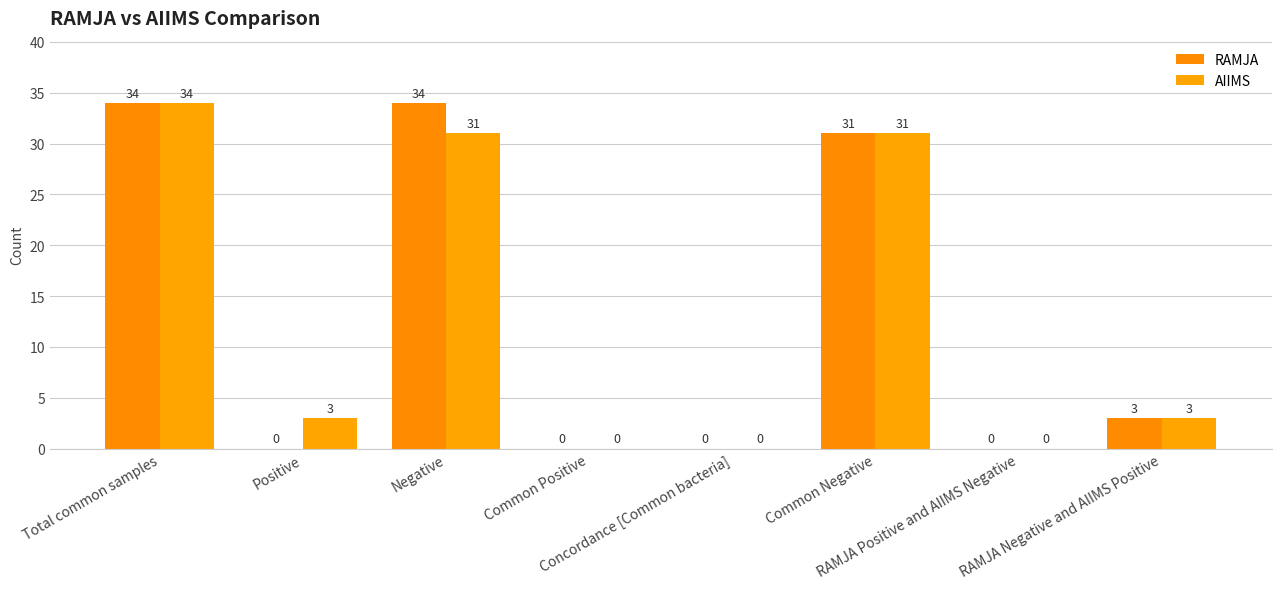

What are all the series names shown in the legend?

RAMJA, AIIMS